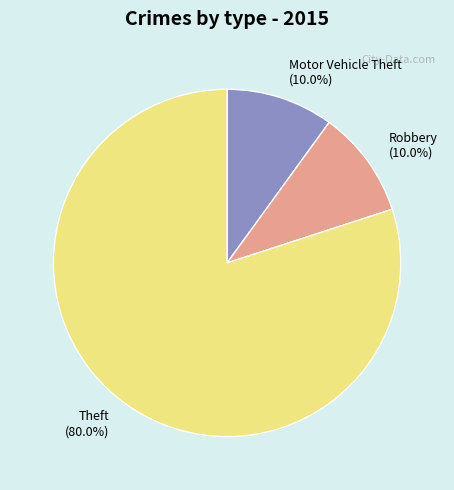

Which slice is the largest?

Theft (80.0%)